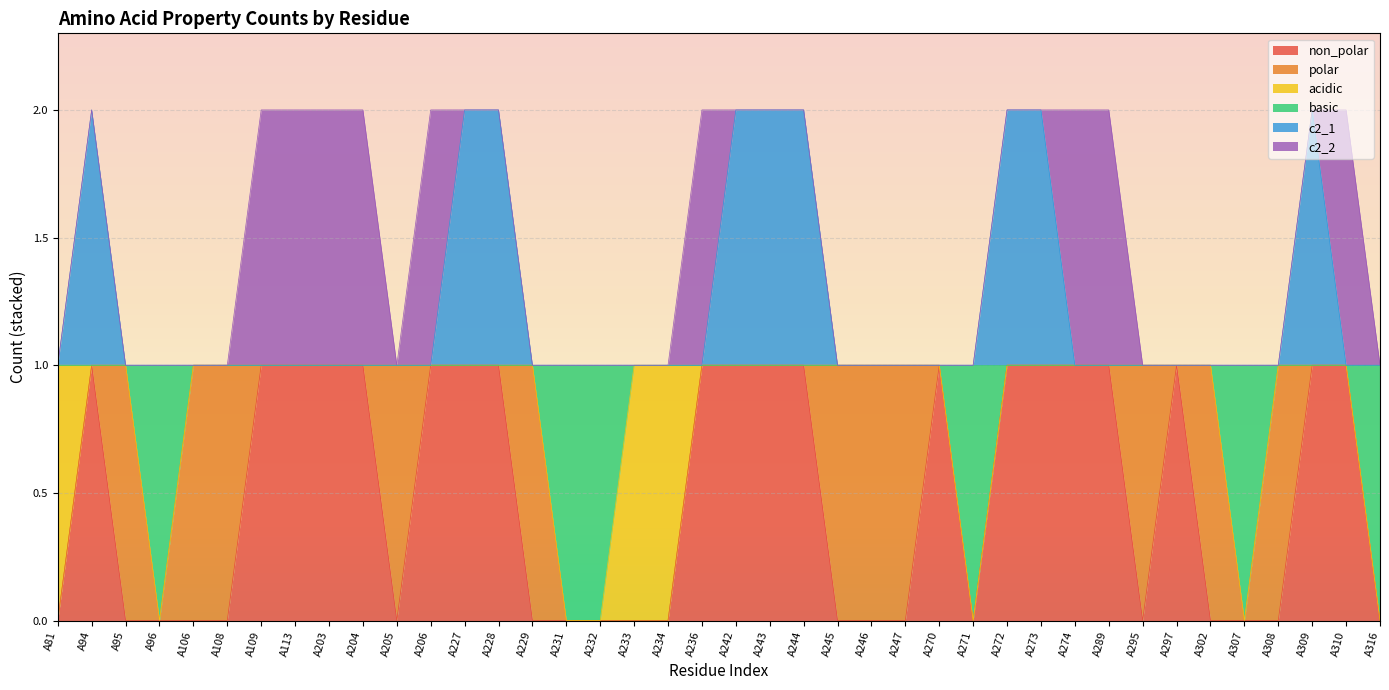

Rank the categories by c2_1 value from lowest to highest.

A81, A95, A96, A106, A108, A109, A113, A203, A204, A205, A206, A229, A231, A232, A233, A234, A236, A245, A246, A247, A270, A271, A274, A289, A295, A297, A302, A307, A308, A310, A316, A94, A227, A228, A242, A243, A244, A272, A273, A309